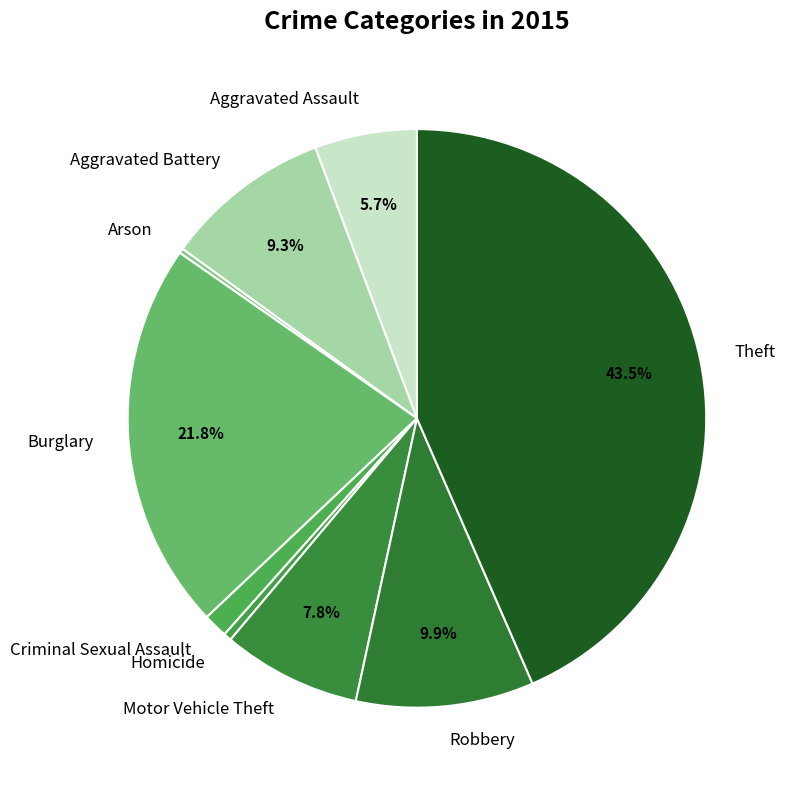

To the nearest percent, what is the combined percentage of Aggravated Assault and Theft?

49%